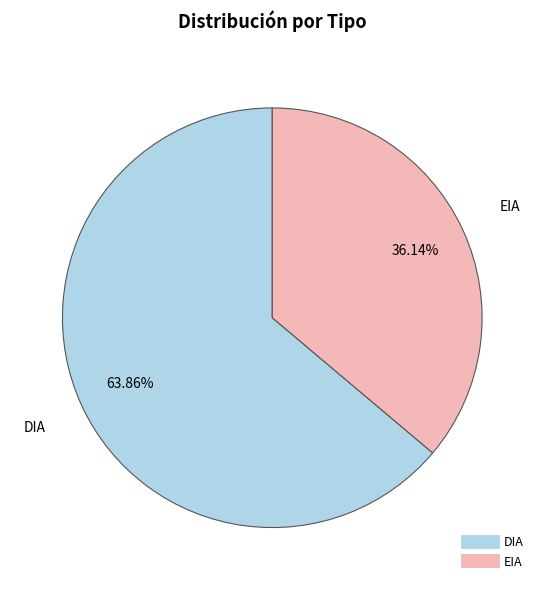

What percentage is the DIA slice, to the nearest percent?

64%